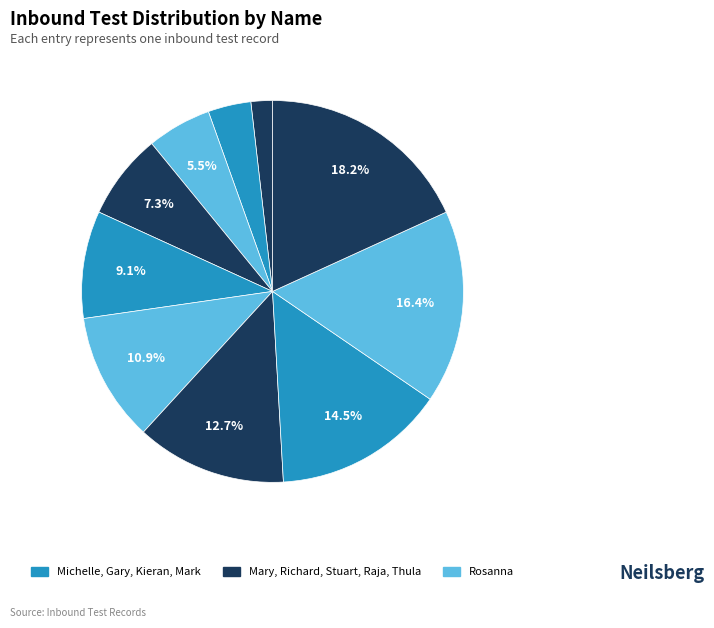

How many segments does this pie chart have?

10